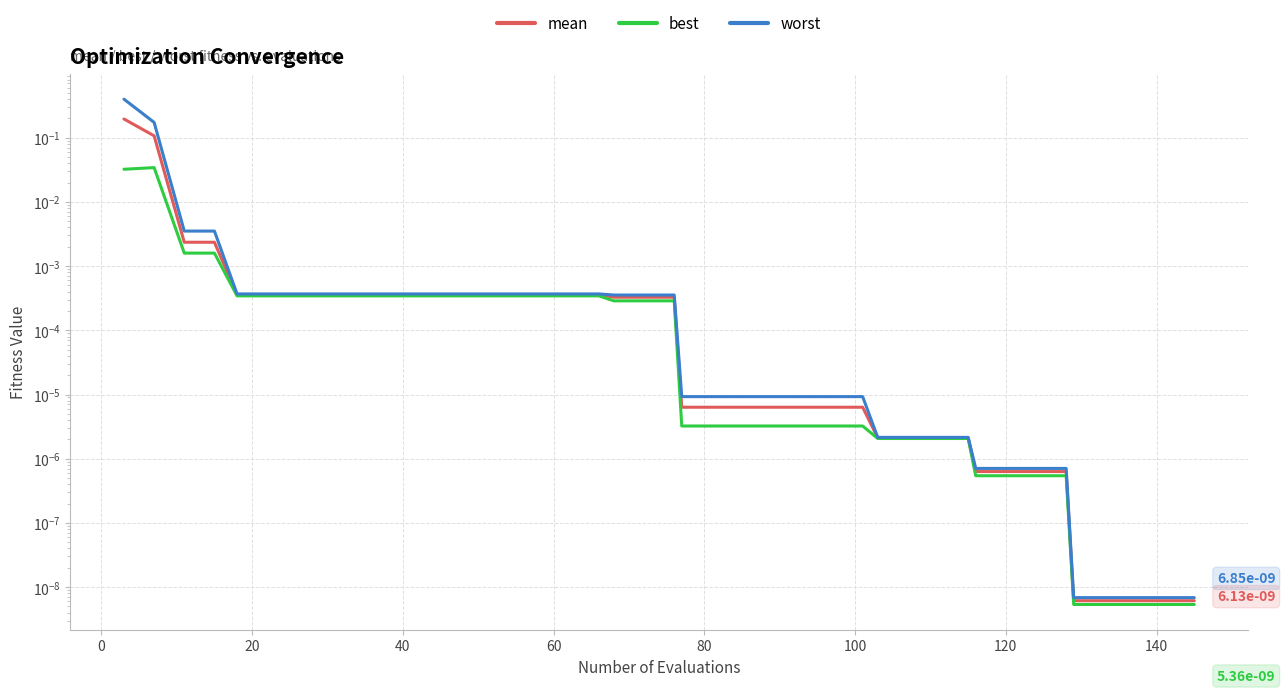

Which series has the widest spread of values?

worst